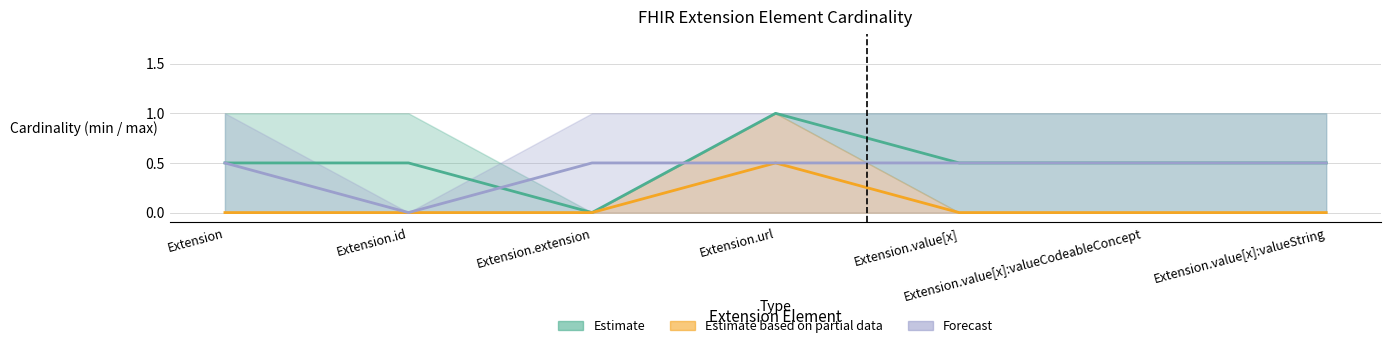

Reading left to right, what are all the values shown in this chart?

Estimate (min): Extension=0	Extension.id=0	Extension.extension=0	Extension.url=1	Extension.value[x]=0	Extension.value[x]:valueCodeableConcept=0	Extension.value[x]:valueString=0
Estimate (max): Extension=1	Extension.id=1	Extension.extension=0	Extension.url=1	Extension.value[x]=1	Extension.value[x]:valueCodeableConcept=1	Extension.value[x]:valueString=1
Estimate based on partial data (min): Extension=0	Extension.id=0	Extension.extension=0	Extension.url=0	Extension.value[x]=0	Extension.value[x]:valueCodeableConcept=0	Extension.value[x]:valueString=0
Estimate based on partial data (max): Extension=0	Extension.id=0	Extension.extension=0	Extension.url=1	Extension.value[x]=0	Extension.value[x]:valueCodeableConcept=0	Extension.value[x]:valueString=0
Forecast (min): Extension=0	Extension.id=0	Extension.extension=0	Extension.url=0	Extension.value[x]=0	Extension.value[x]:valueCodeableConcept=0	Extension.value[x]:valueString=0
Forecast (max): Extension=1	Extension.id=0	Extension.extension=1	Extension.url=1	Extension.value[x]=1	Extension.value[x]:valueCodeableConcept=1	Extension.value[x]:valueString=1